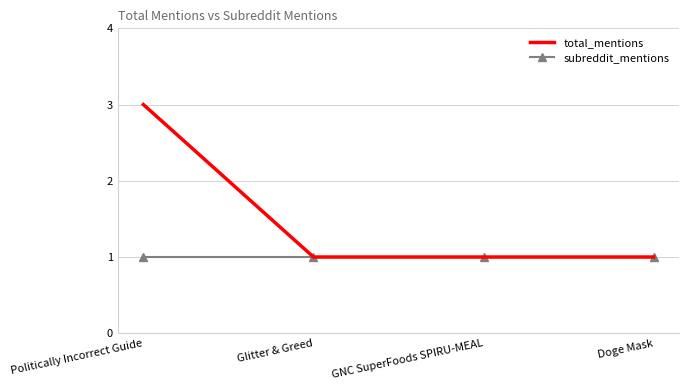

The value of subreddit_mentions at Politically Incorrect Guide is 1. True or false?

True